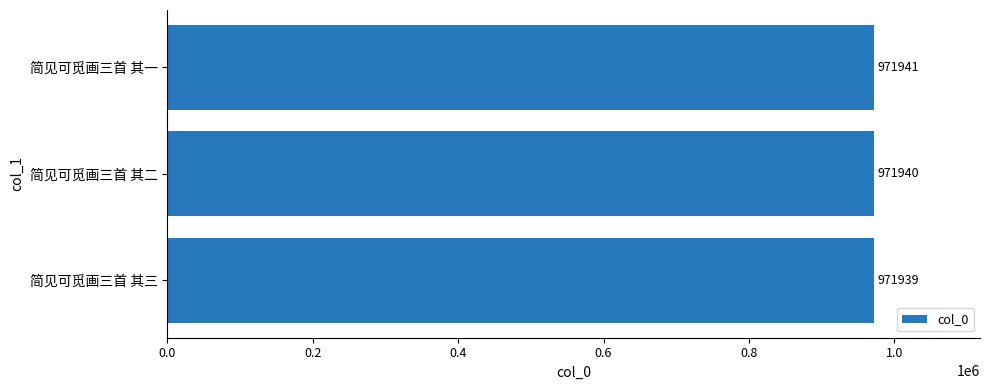

Reading bottom to top, extract all data points from this chart.

971939	971940	971941